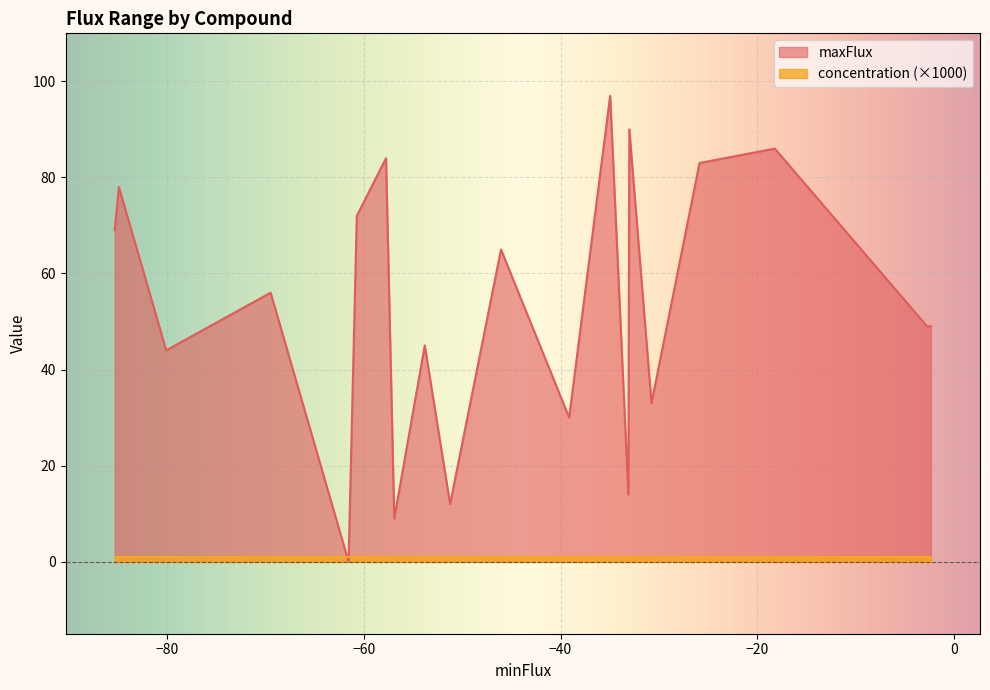

What is the maximum value shown in the chart?

97